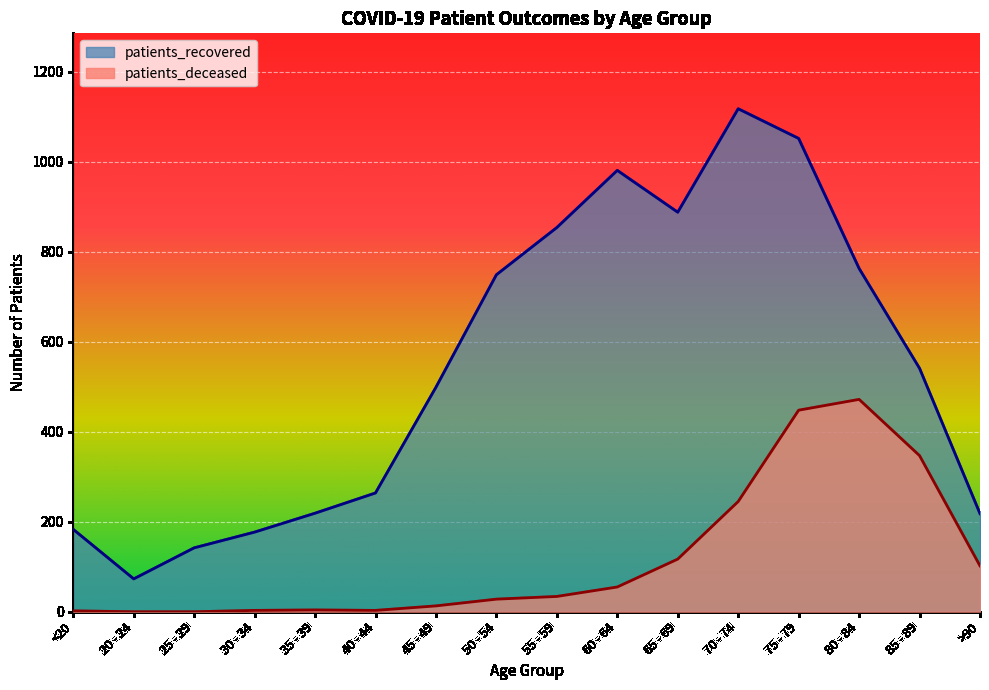

True or false: patients_deceased and patients_recovered cross at least once.

False